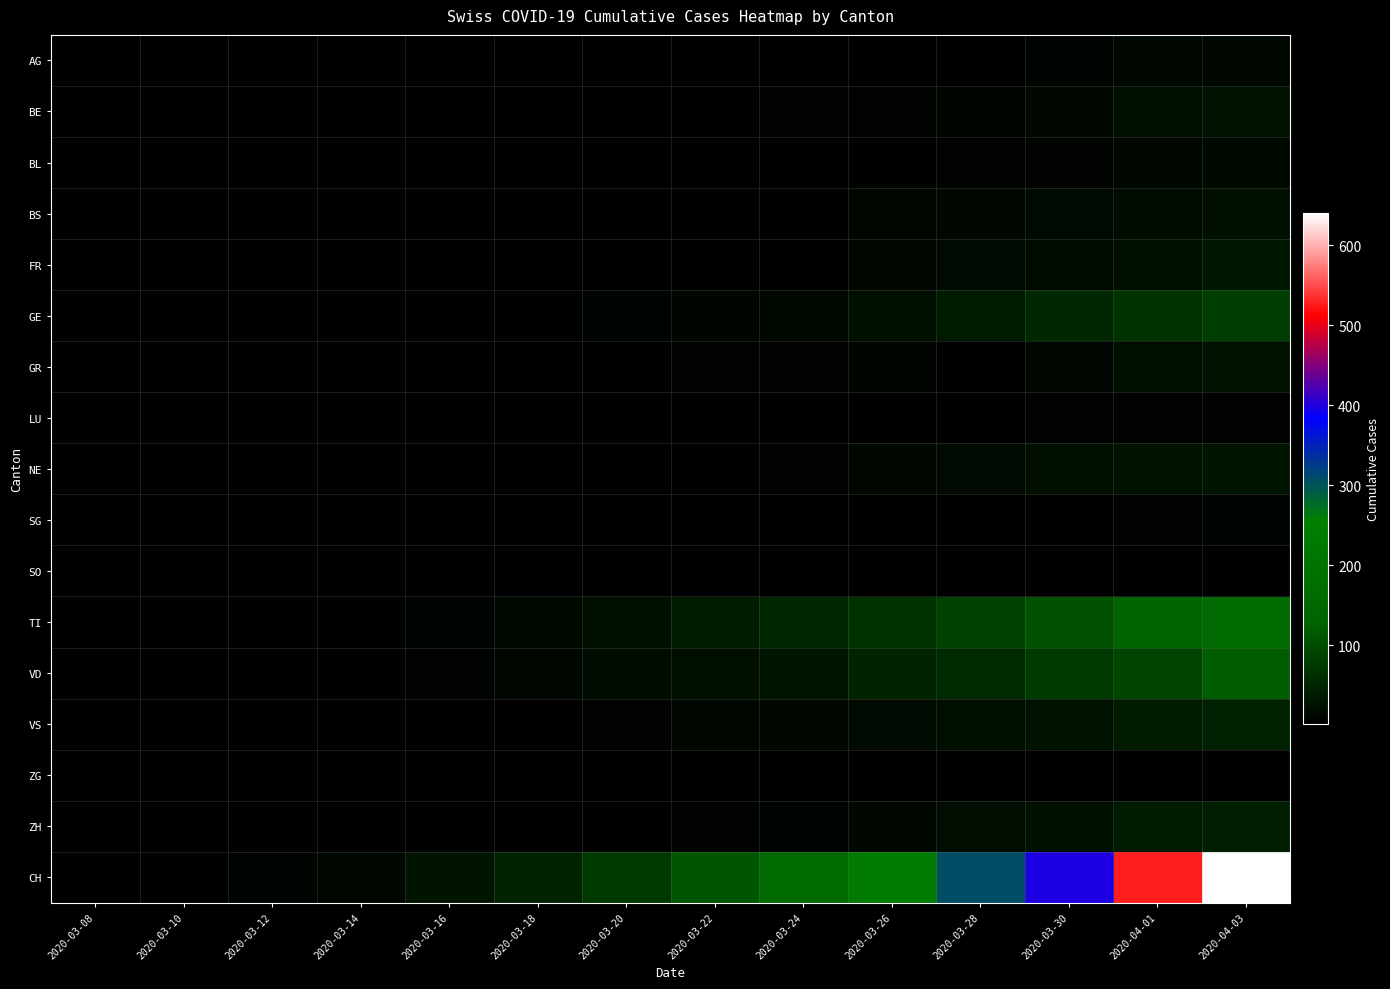

The TI series shows 20.8 at 2020-03-18. True or false?

False